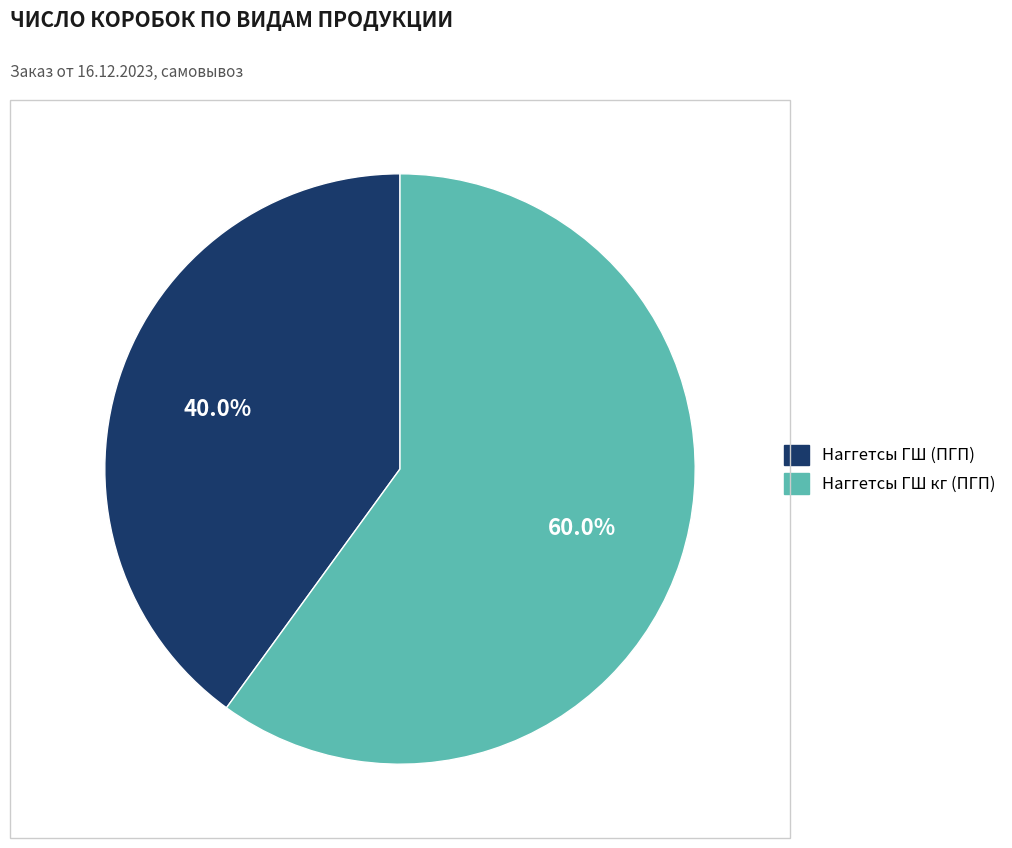

Does any single category account for the majority?

Yes